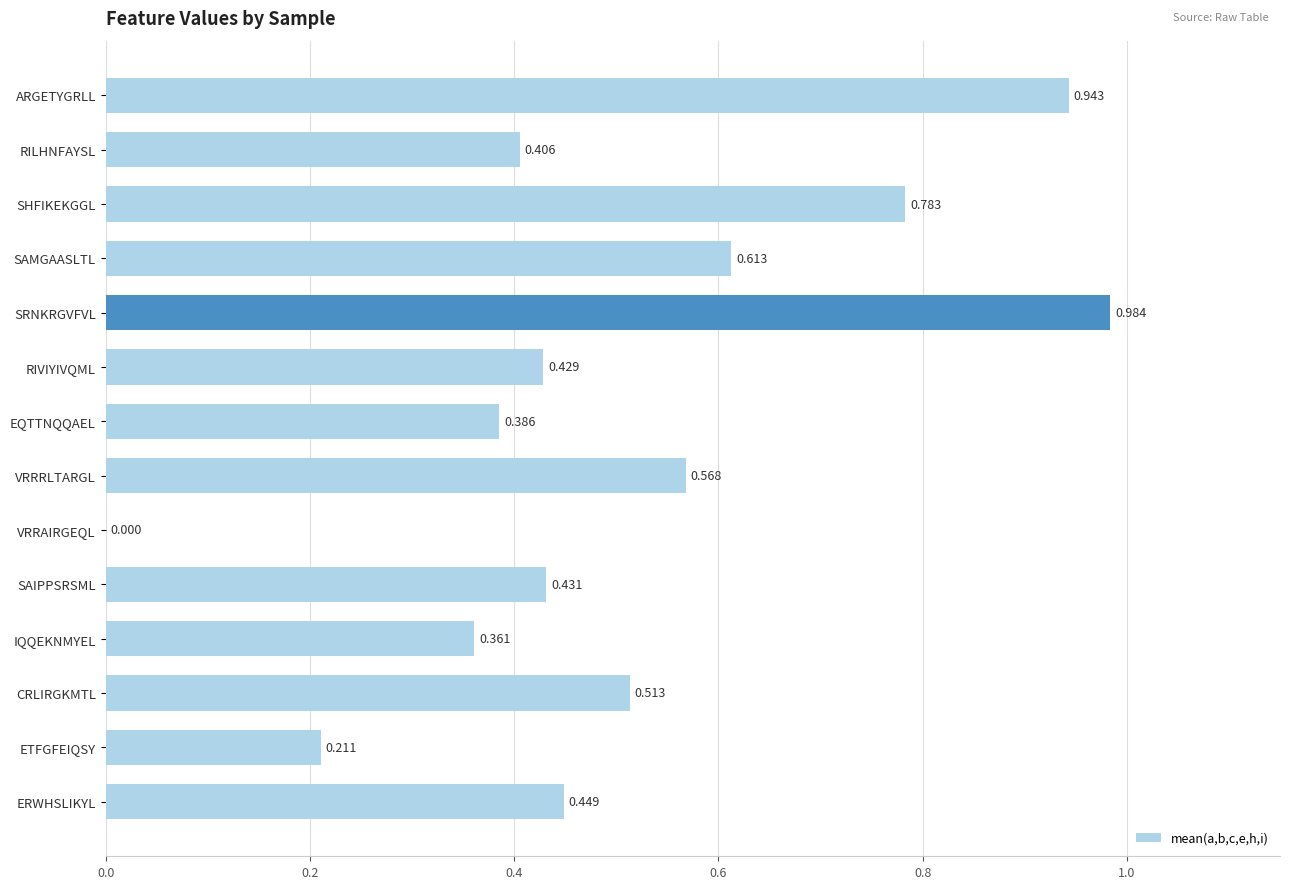

Are the bars horizontal?

Yes